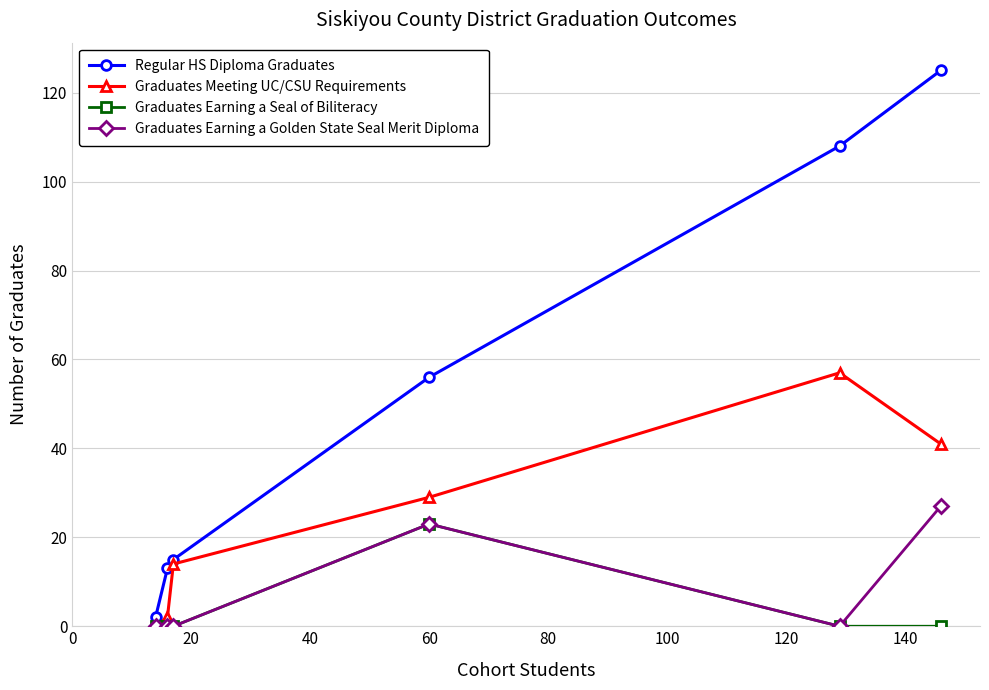

Reading left to right, extract all data points from this chart.

Regular HS Diploma Graduates: 2	13	15	56	108	125
Graduates Meeting UC/CSU Requirements: 0	2	14	29	57	41
Graduates Earning a Seal of Biliteracy: 0	0	0	23	0	0
Graduates Earning a Golden State Seal Merit Diploma: 0	0	0	23	0	27